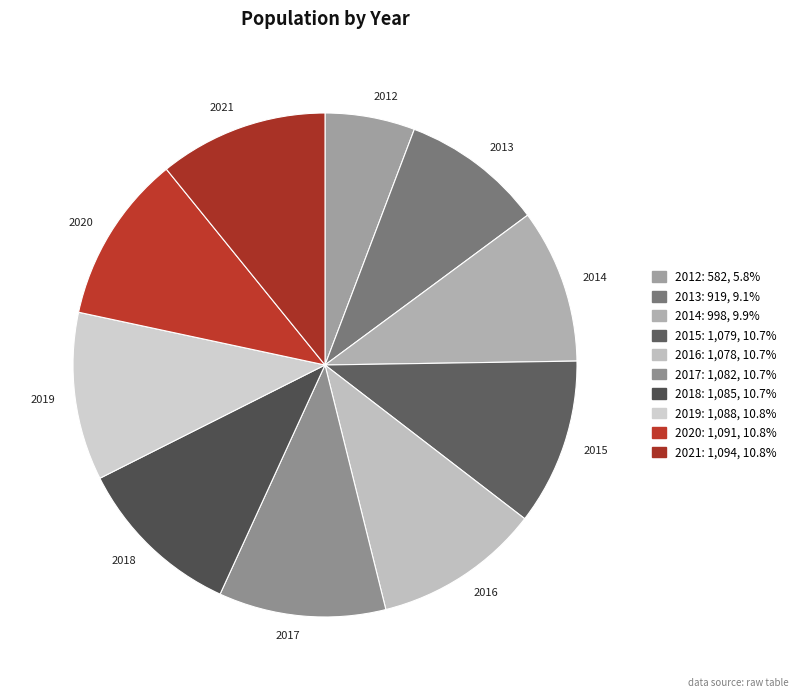

How many slices are in this pie chart?

10